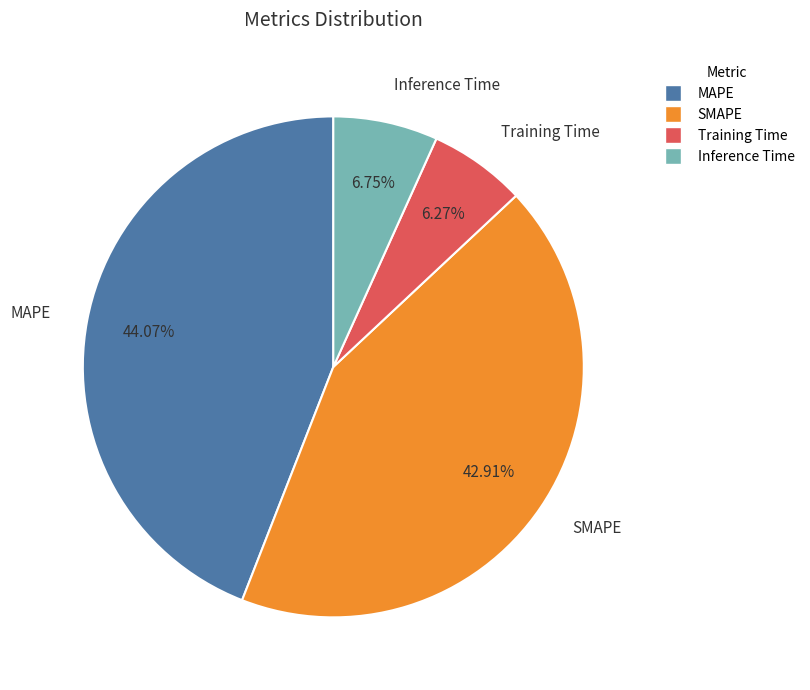

Which category has the biggest portion of the pie?

MAPE